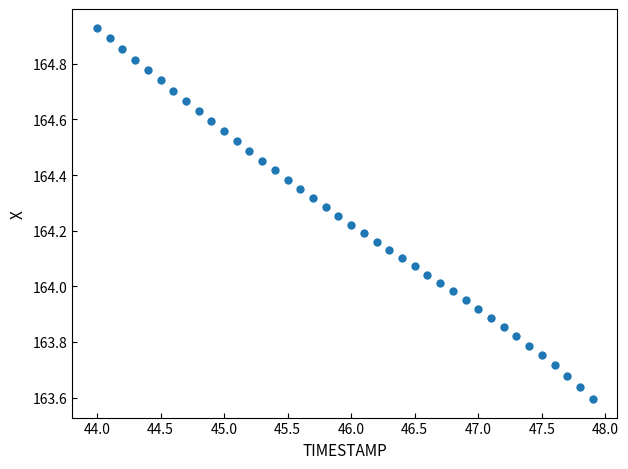

What is the range of Y values (max minus min)?

1.3